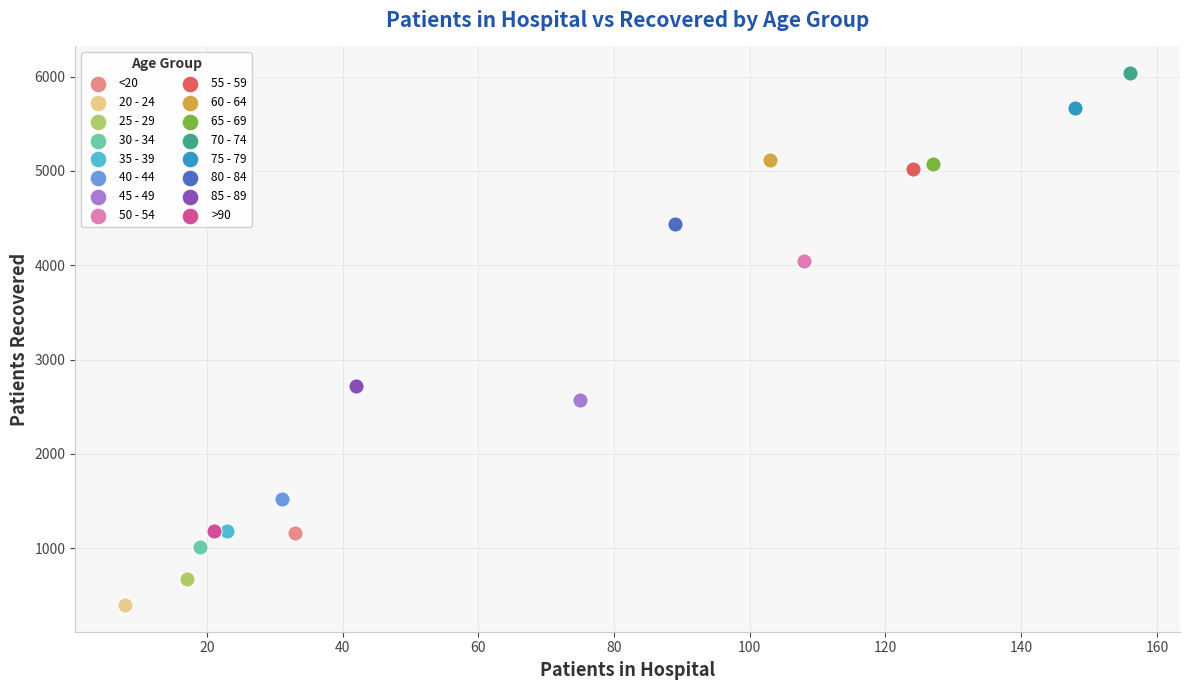

Which series reaches the maximum Y coordinate?

70 - 74